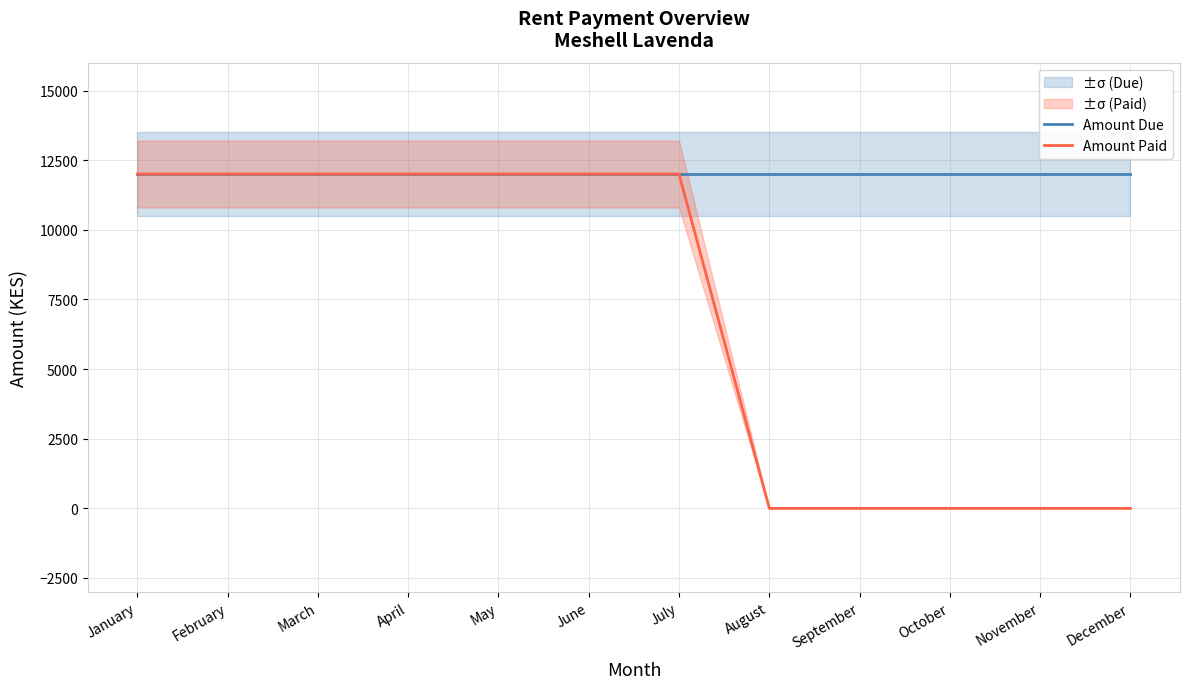

How many data points does each series have?

12